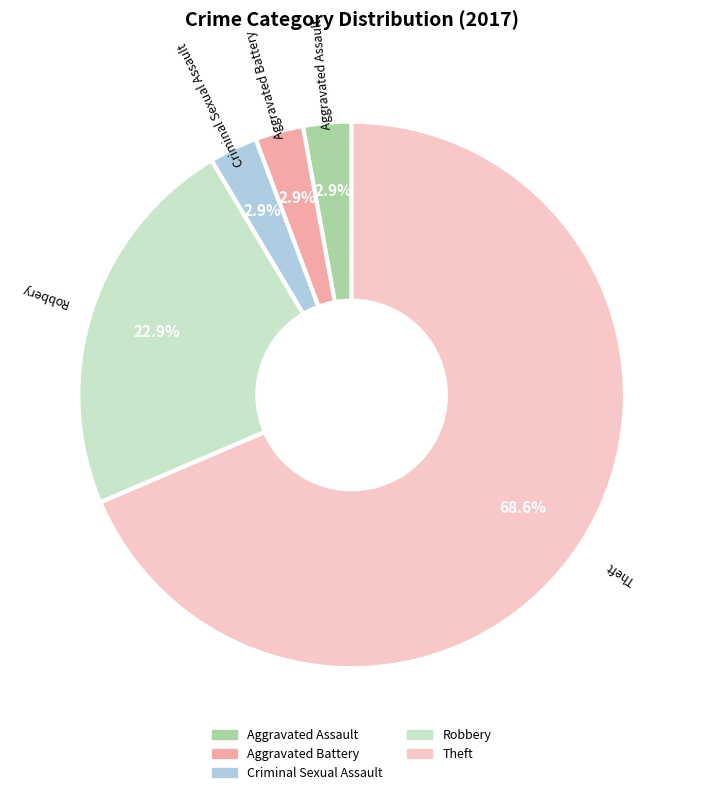

To the nearest percent, what portion does Criminal Sexual Assault represent?

3%